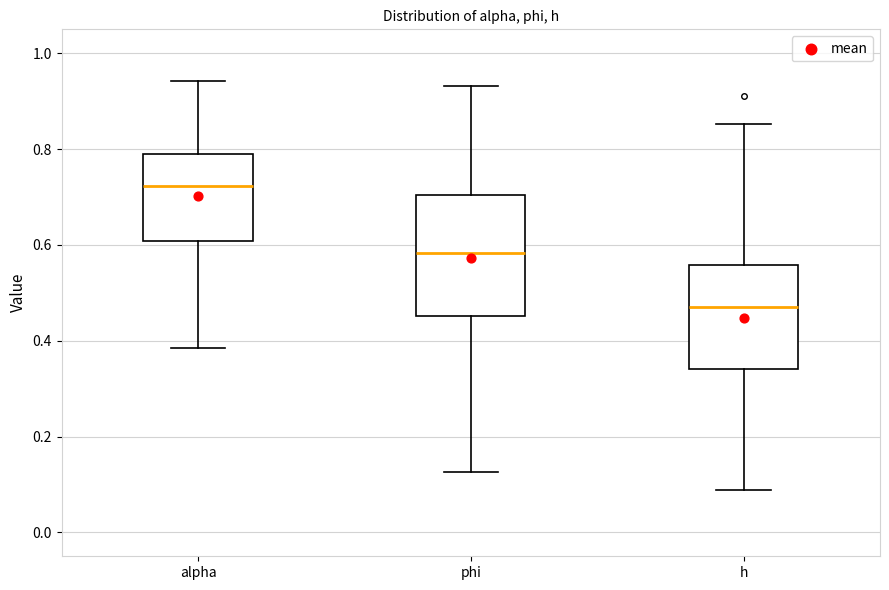

Reading left to right, transcribe this box plot: for each box, give where its median line is, the range the box spans, and where its two whiskers end, as read against the y-axis. The values are not printed on the chart, so give them approximately, as read against the axis.

alpha: median 0.72, box 0.60 to 0.78, whiskers 0.38 to 0.94
phi: median 0.58, box 0.46 to 0.70, whiskers 0.12 to 0.94
h: median 0.48, box 0.34 to 0.56, whiskers 0.08 to 0.86